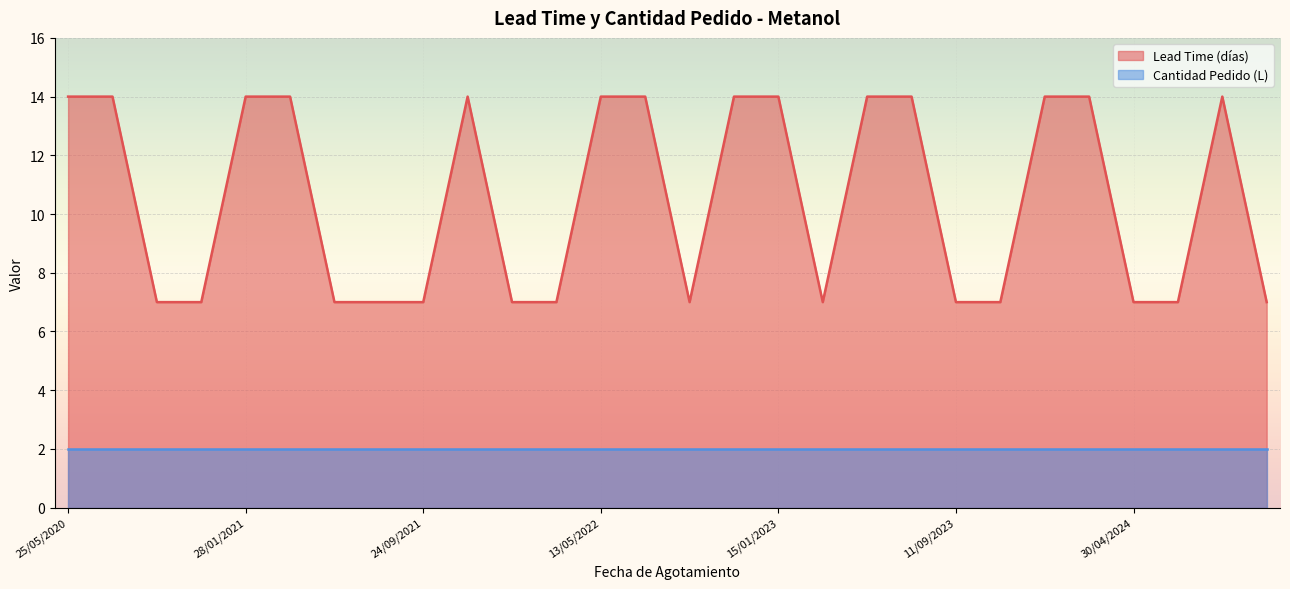

True or false: the data shows 3 at 17/03/2023.

False